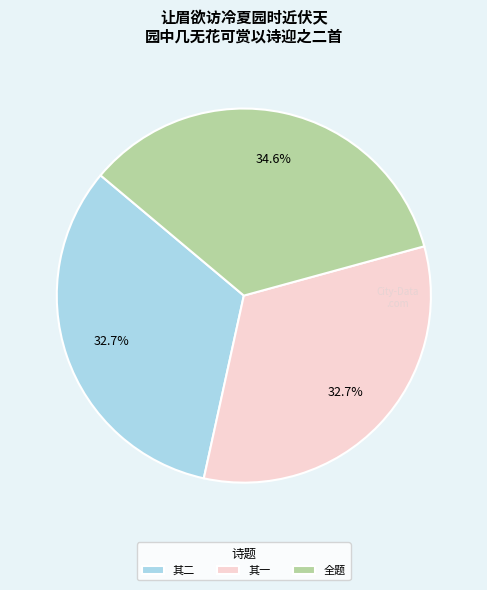

Which category has the biggest portion of the pie?

全题